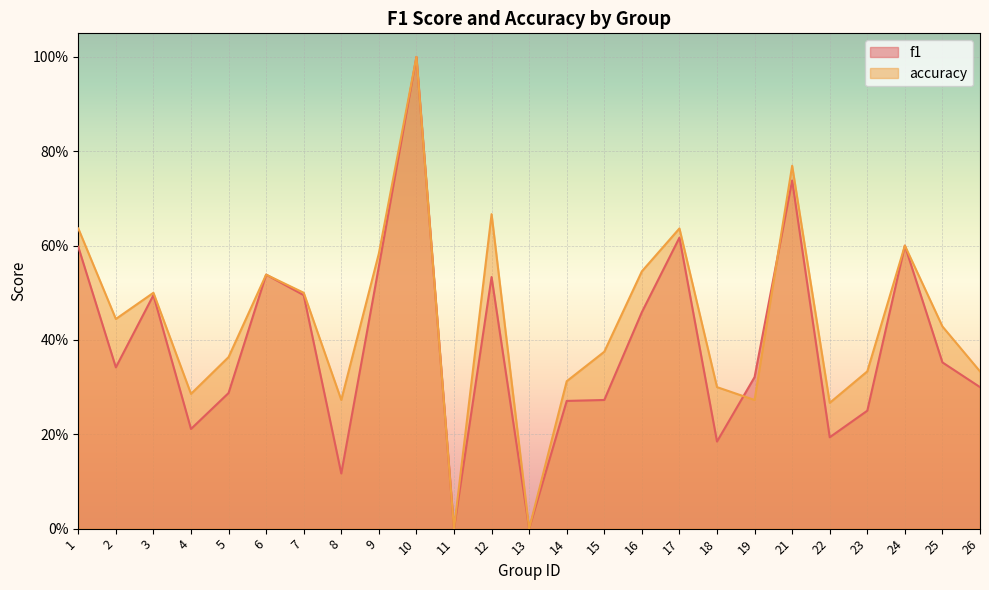

What are all the series names shown in the legend?

f1, accuracy